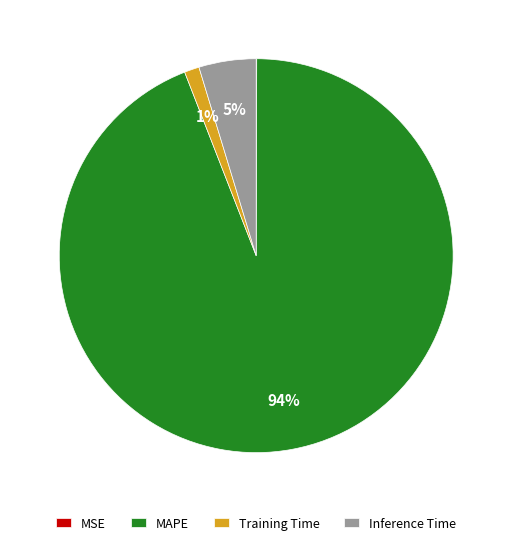

To the nearest percent, what is the difference between the largest and smallest slice percentages?

94%